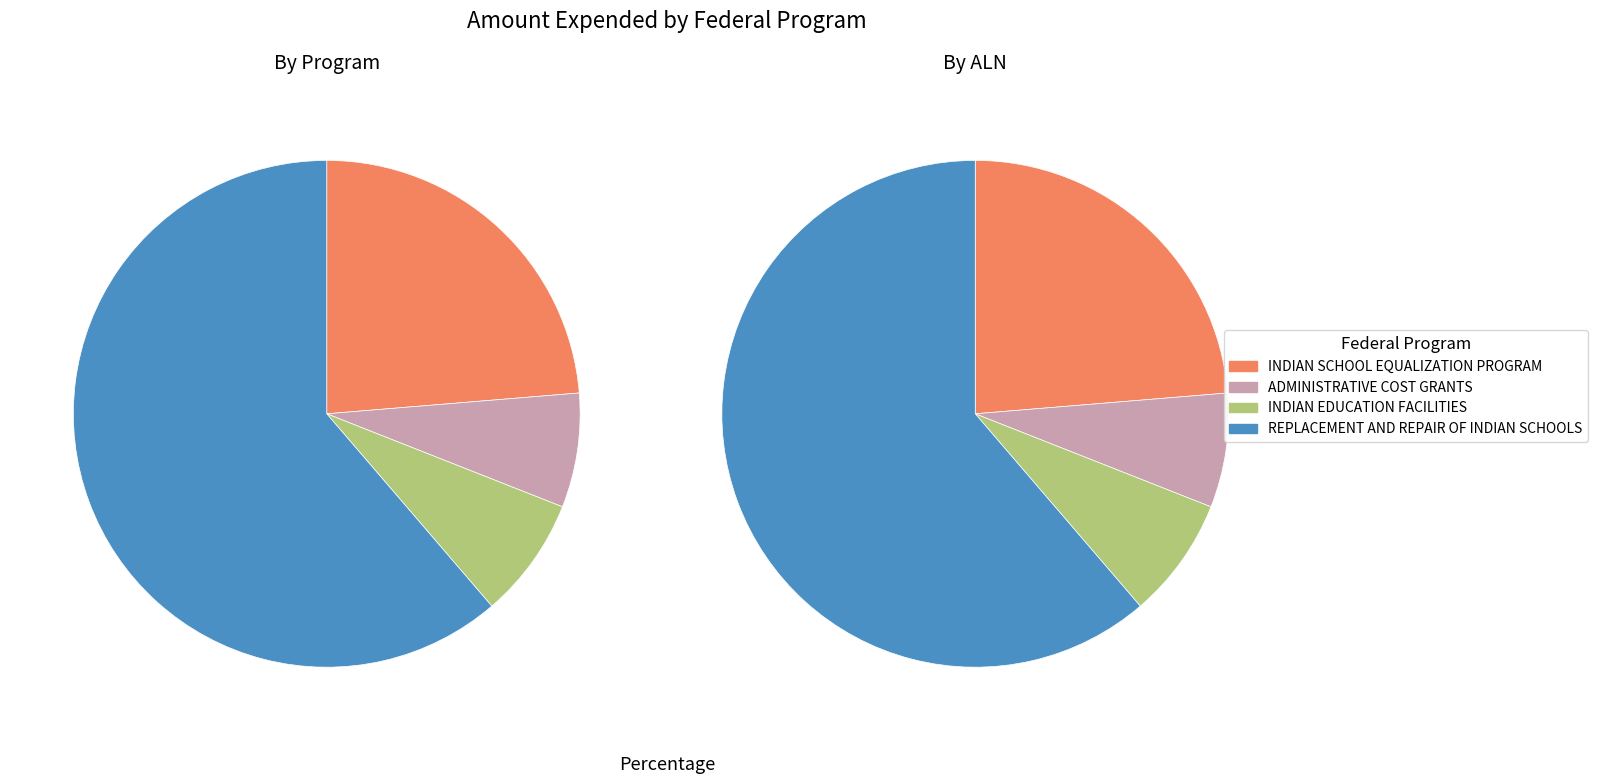

To the nearest percent, what percentage of the pie is ADMINISTRATIVE COST GRANTS FOR INDIAN SCHOOLS?

7%